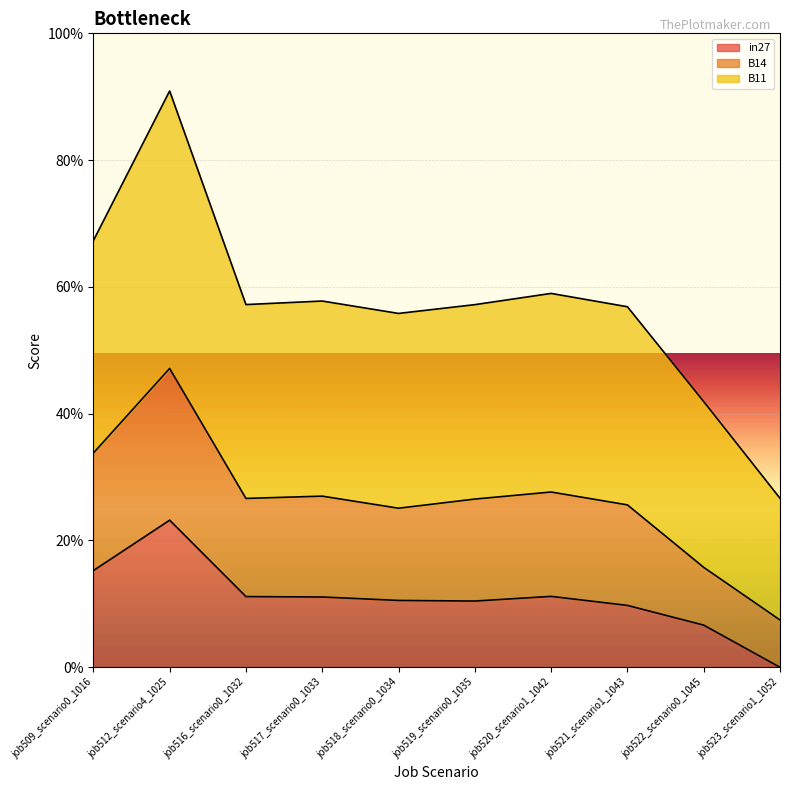

In B11, how many points are higher than both neighbors (excluding endpoints)?

3